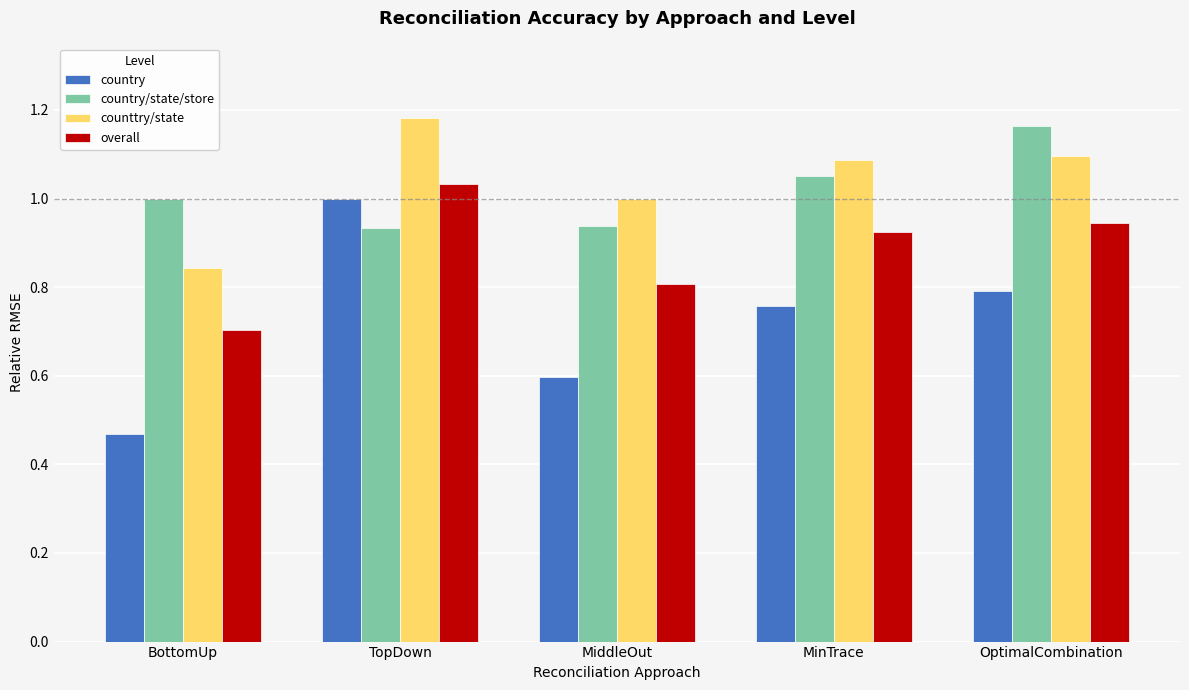

Which category has the highest value in the country/state/store series?

OptimalCombination